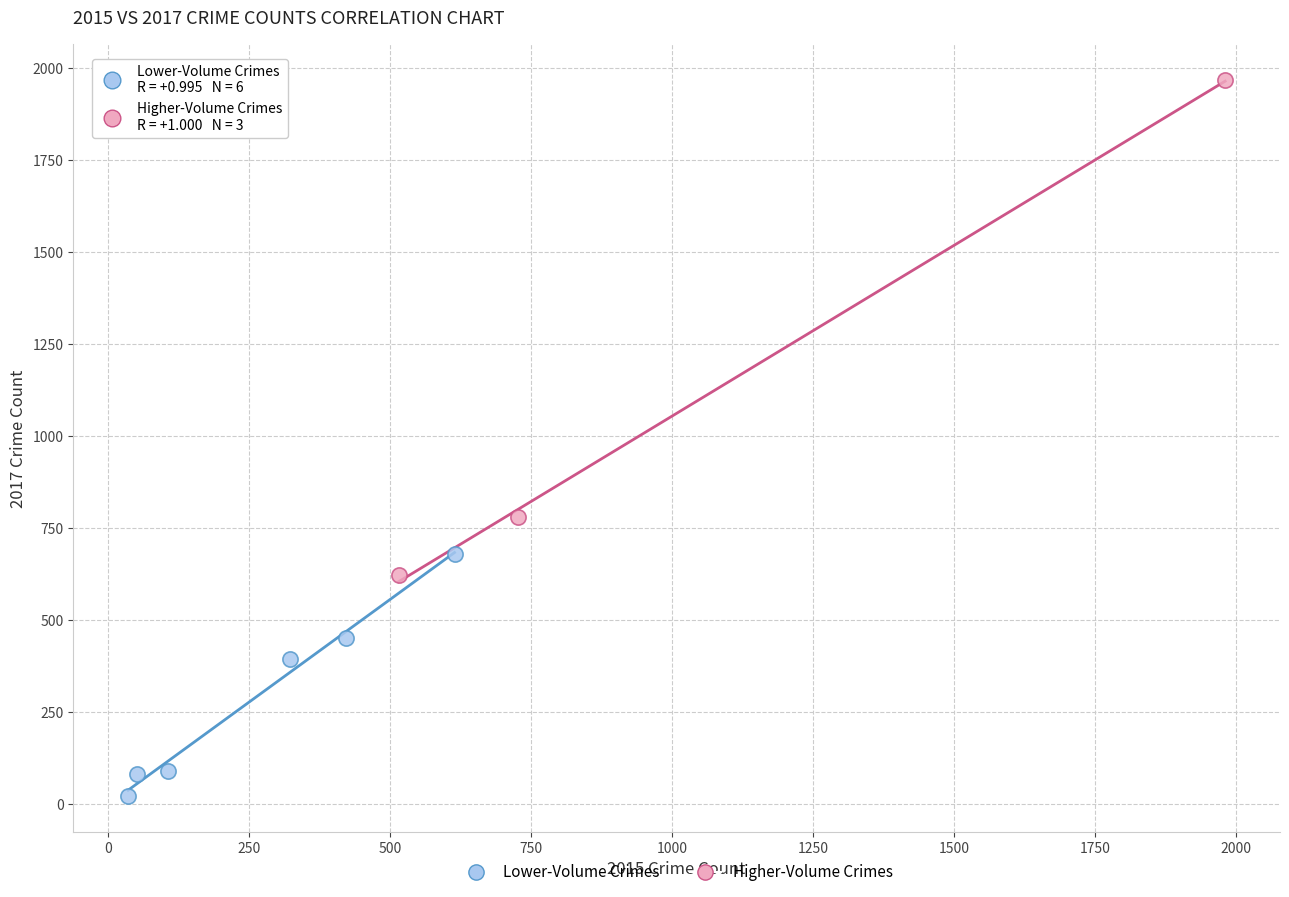

Which series has the widest spread of Y values?

Higher-Volume Crimes